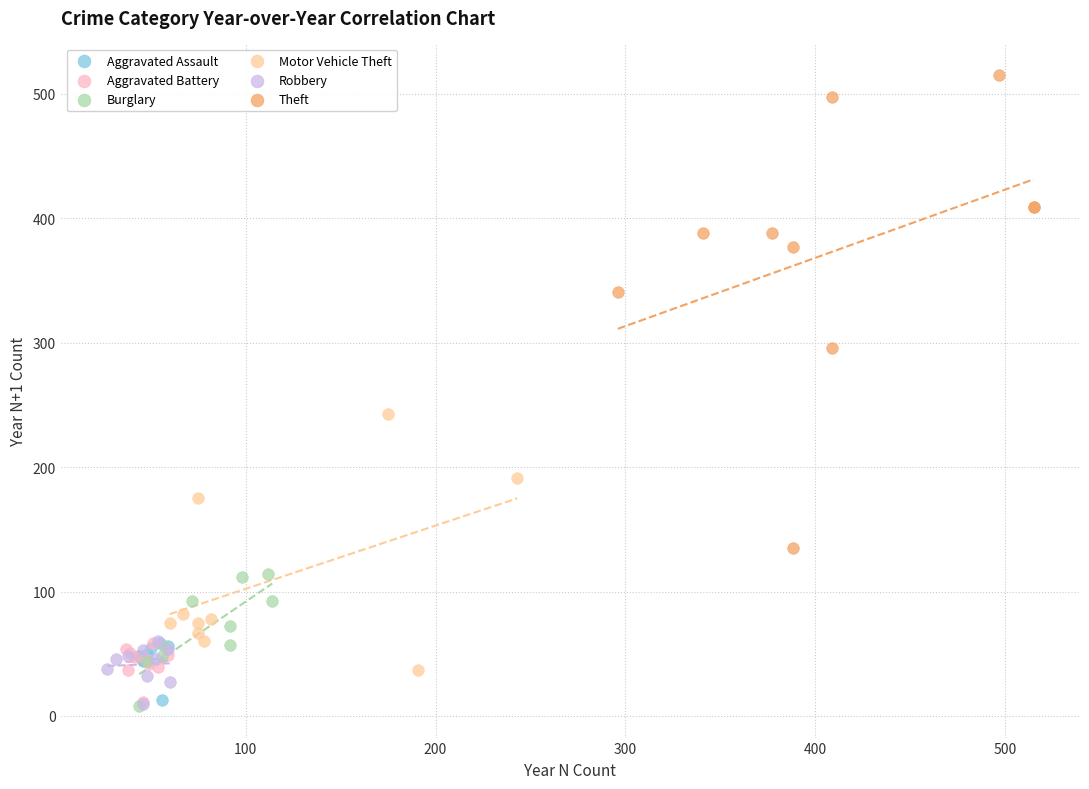

Which series contains the highest Y value?

Theft